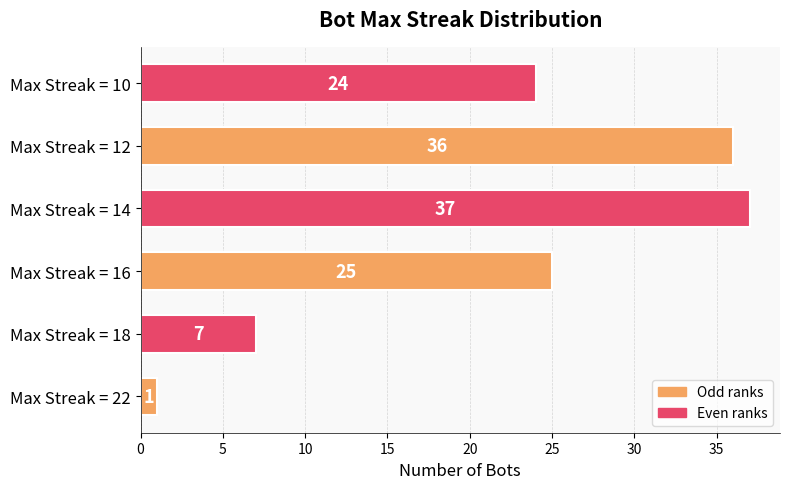

Is it true that the value at Max Streak = 12 is 20?

False